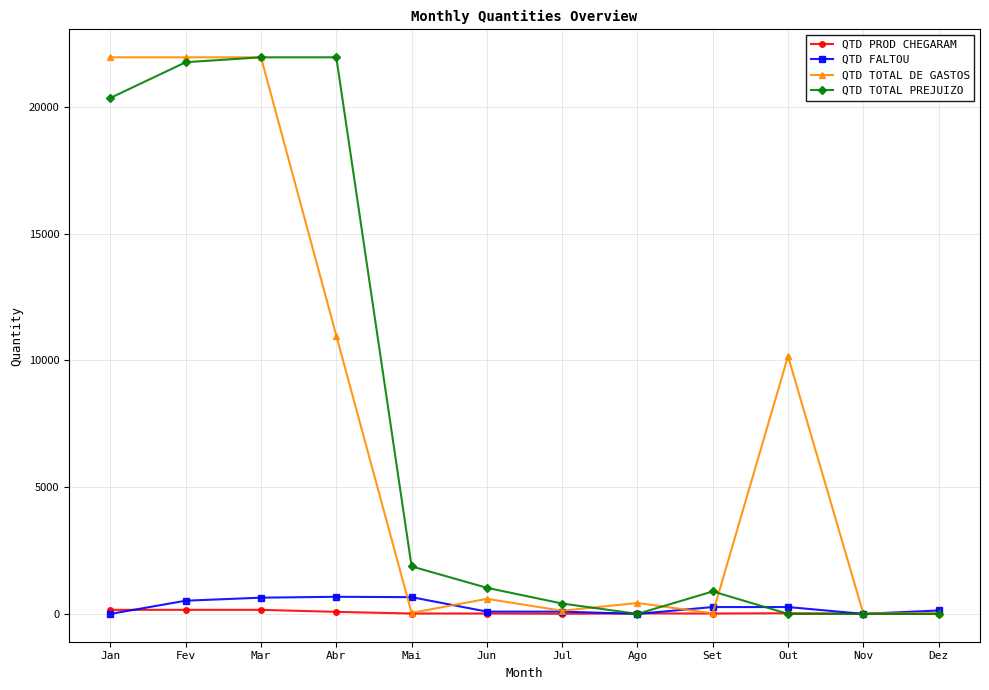

The QTD TOTAL PREJUIZO series shows 21763.0 at Fev. True or false?

True